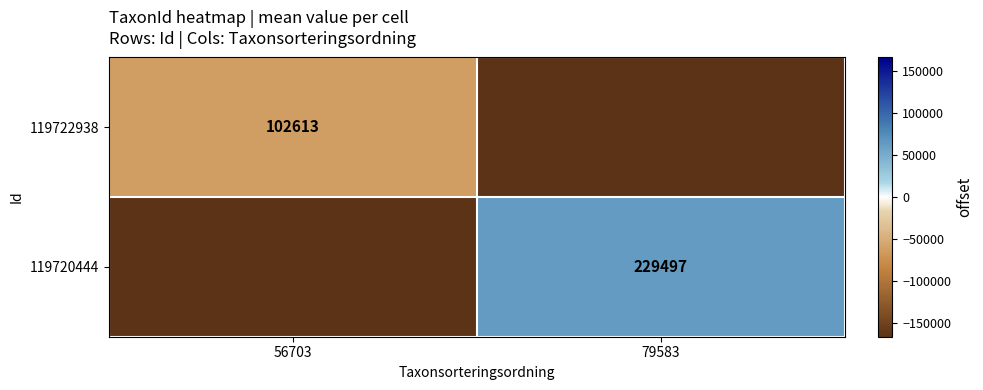

True or false: 119722938 has a value of 183416 at 56703.

False